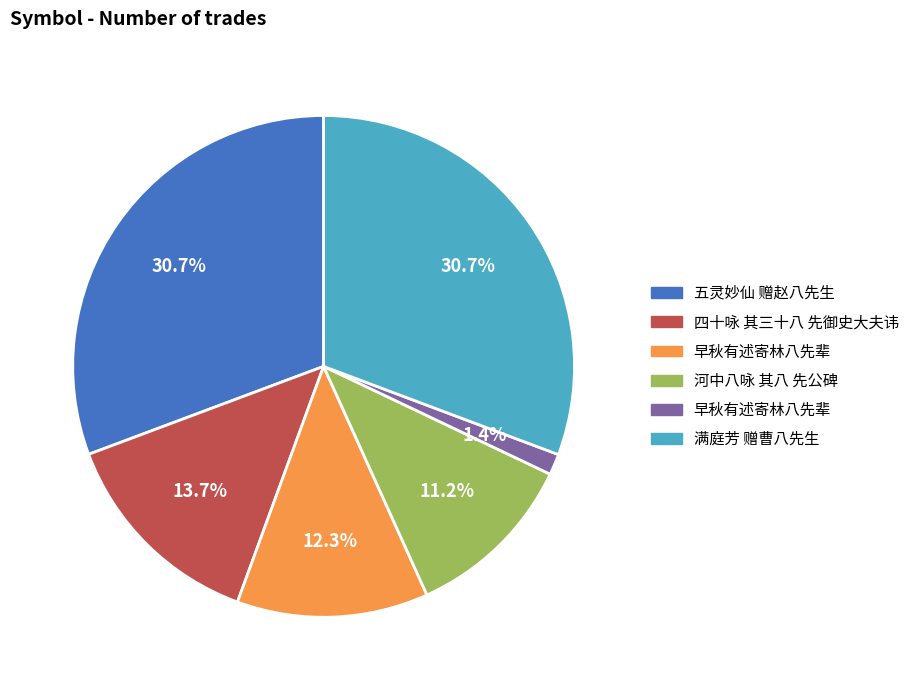

Does any single category account for the majority?

No